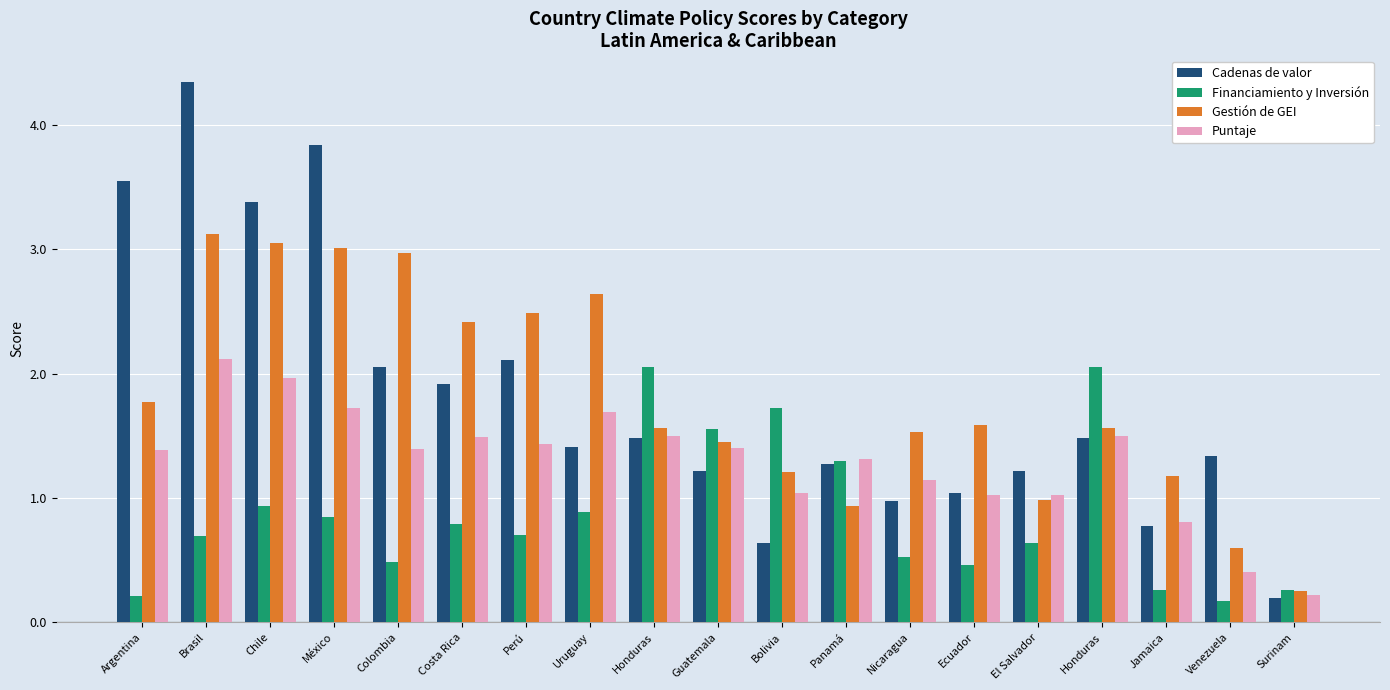

What is the average value of the Puntaje series?

1.3